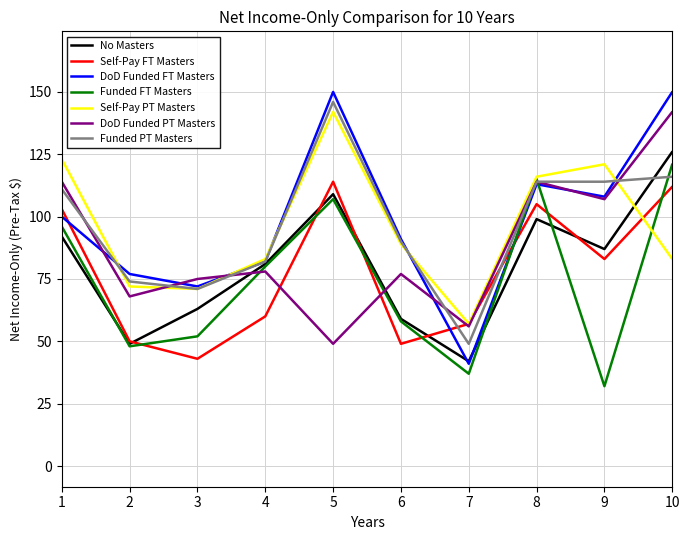

What is the greatest value displayed?

166